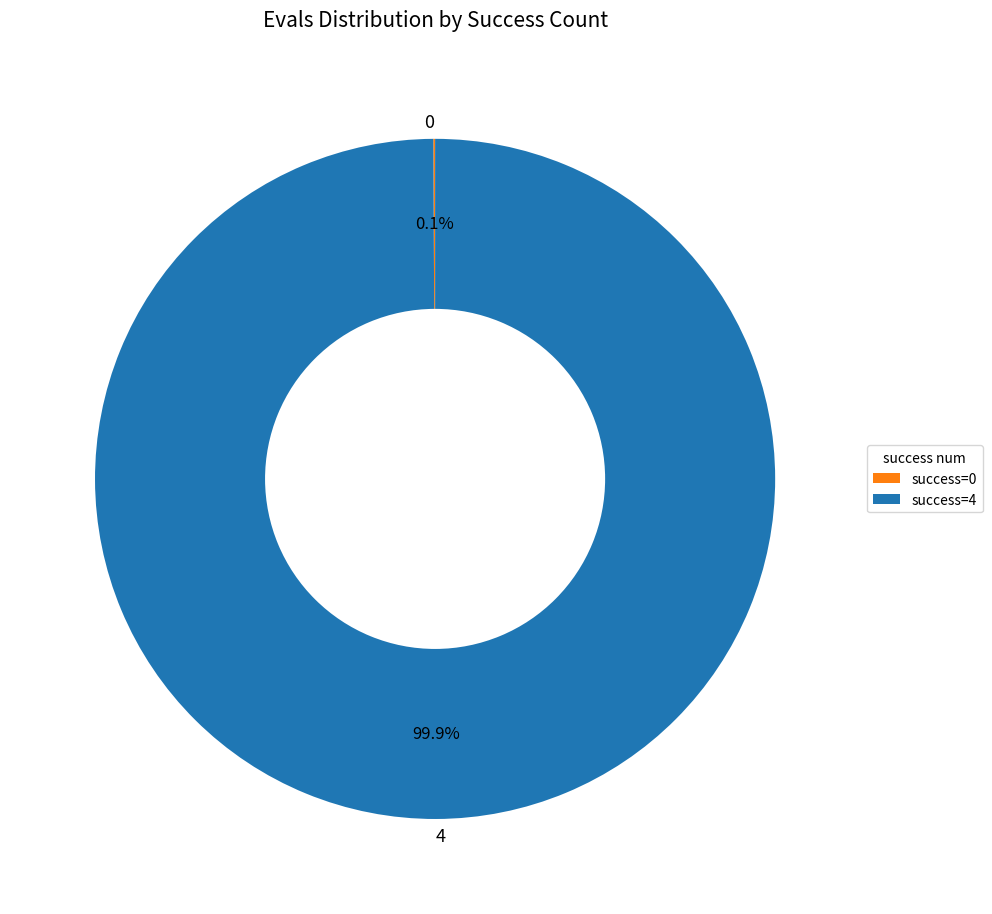

Is there any slice that represents more than half of the pie?

Yes